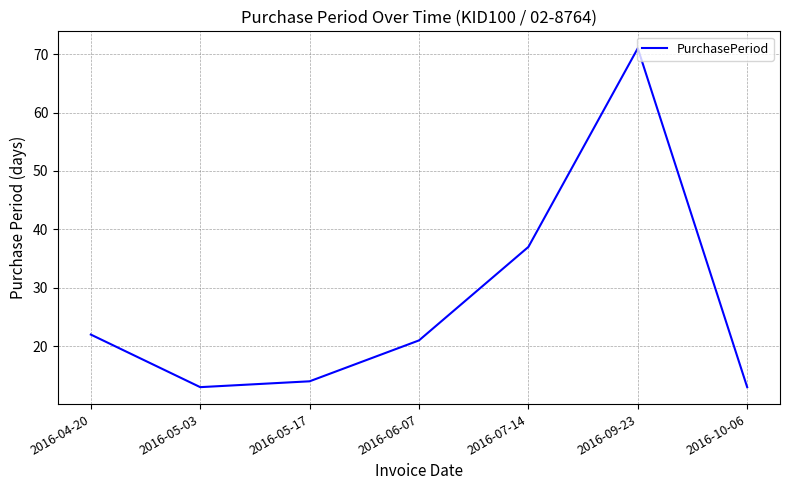

Read the value at 2016-05-03.

13